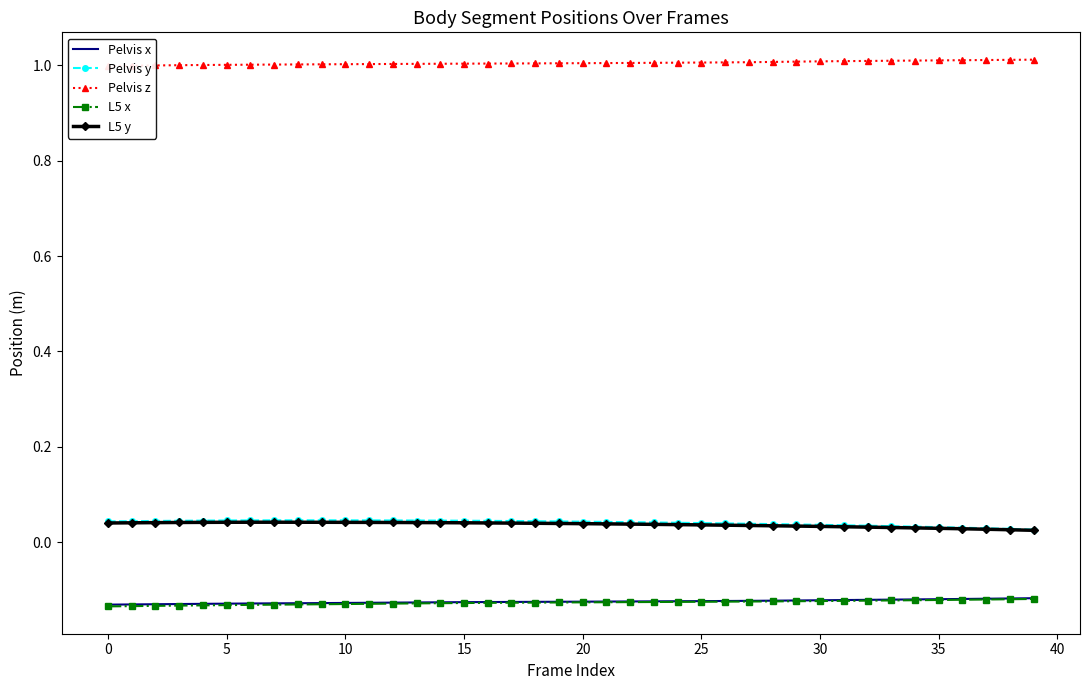

List the series in order of their peak value, highest first.

Pelvis z, Pelvis y, L5 y, Pelvis x, L5 x